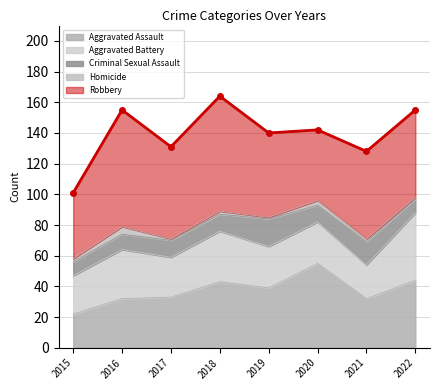

What is the value of the Aggravated Assault point at the 1st from the left?

22